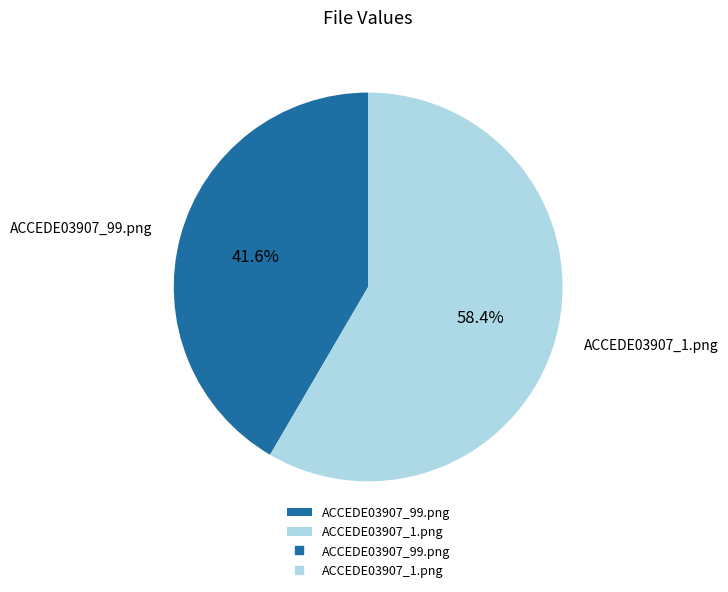

What is the total percentage of ACCEDE03907_99.png and ACCEDE03907_1.png?

100.0%